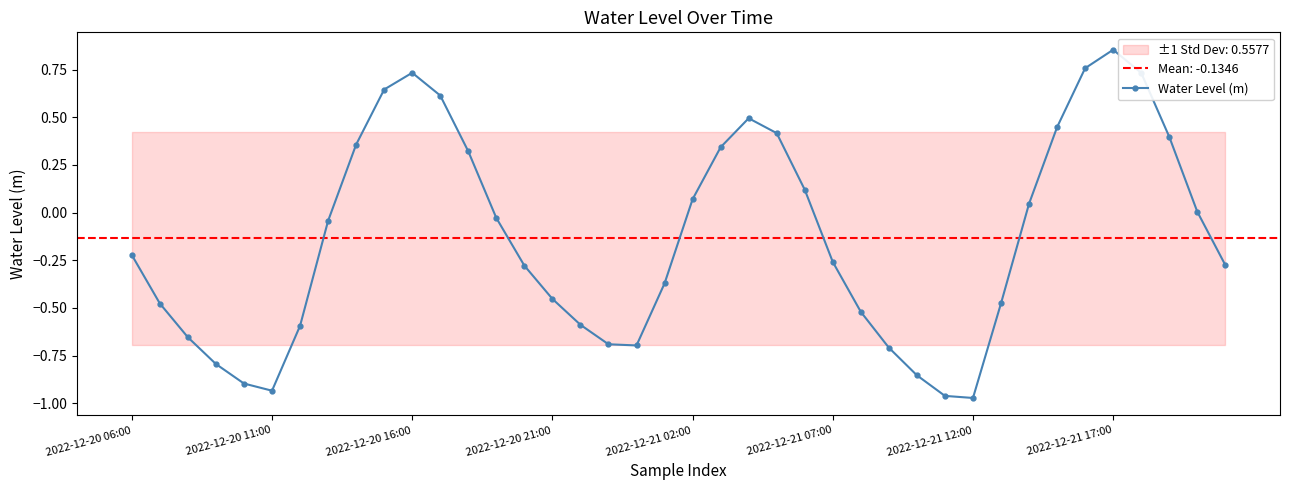

What is the difference between the maximum and minimum values?

1.8